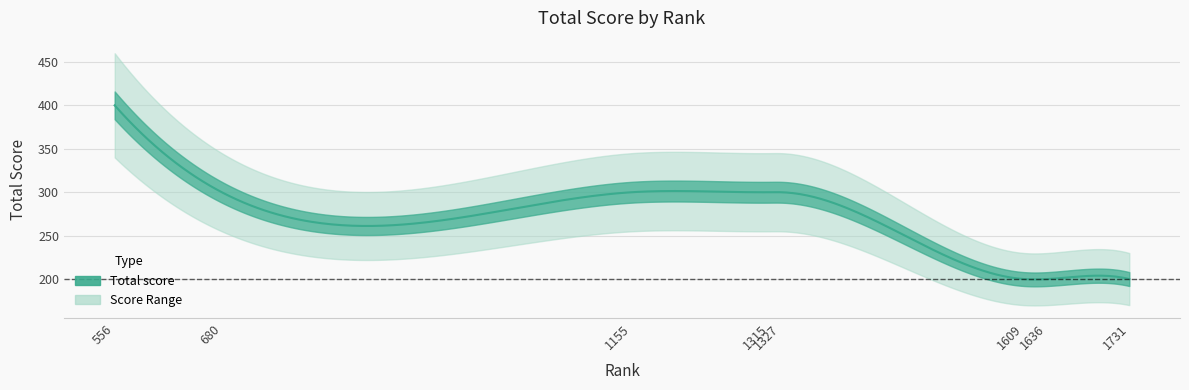

Approximately how many times larger is the value at 1636 compared to 1327?

0.7